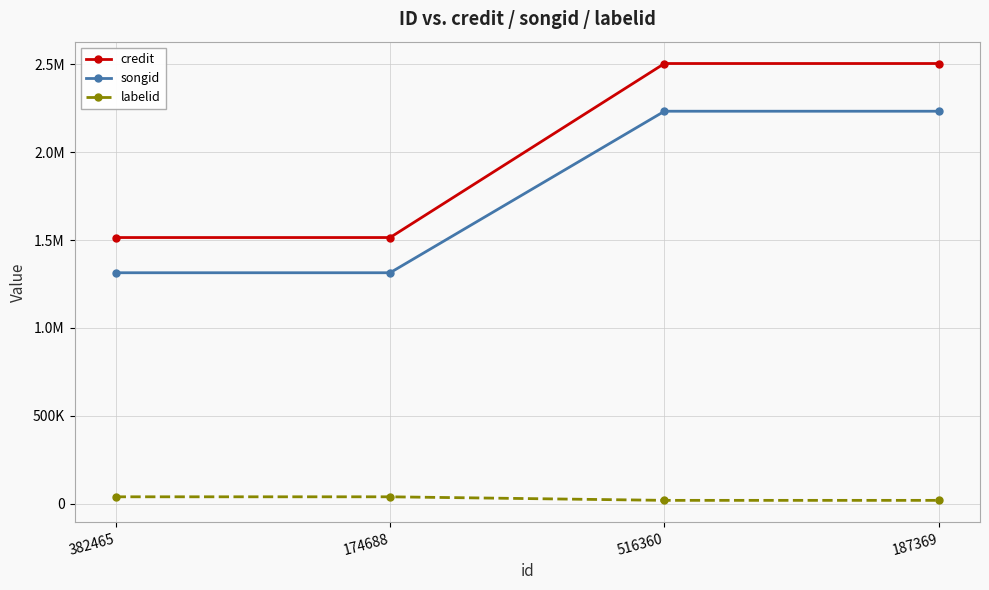

At how many categories does at least one series exceed 2027748?

2